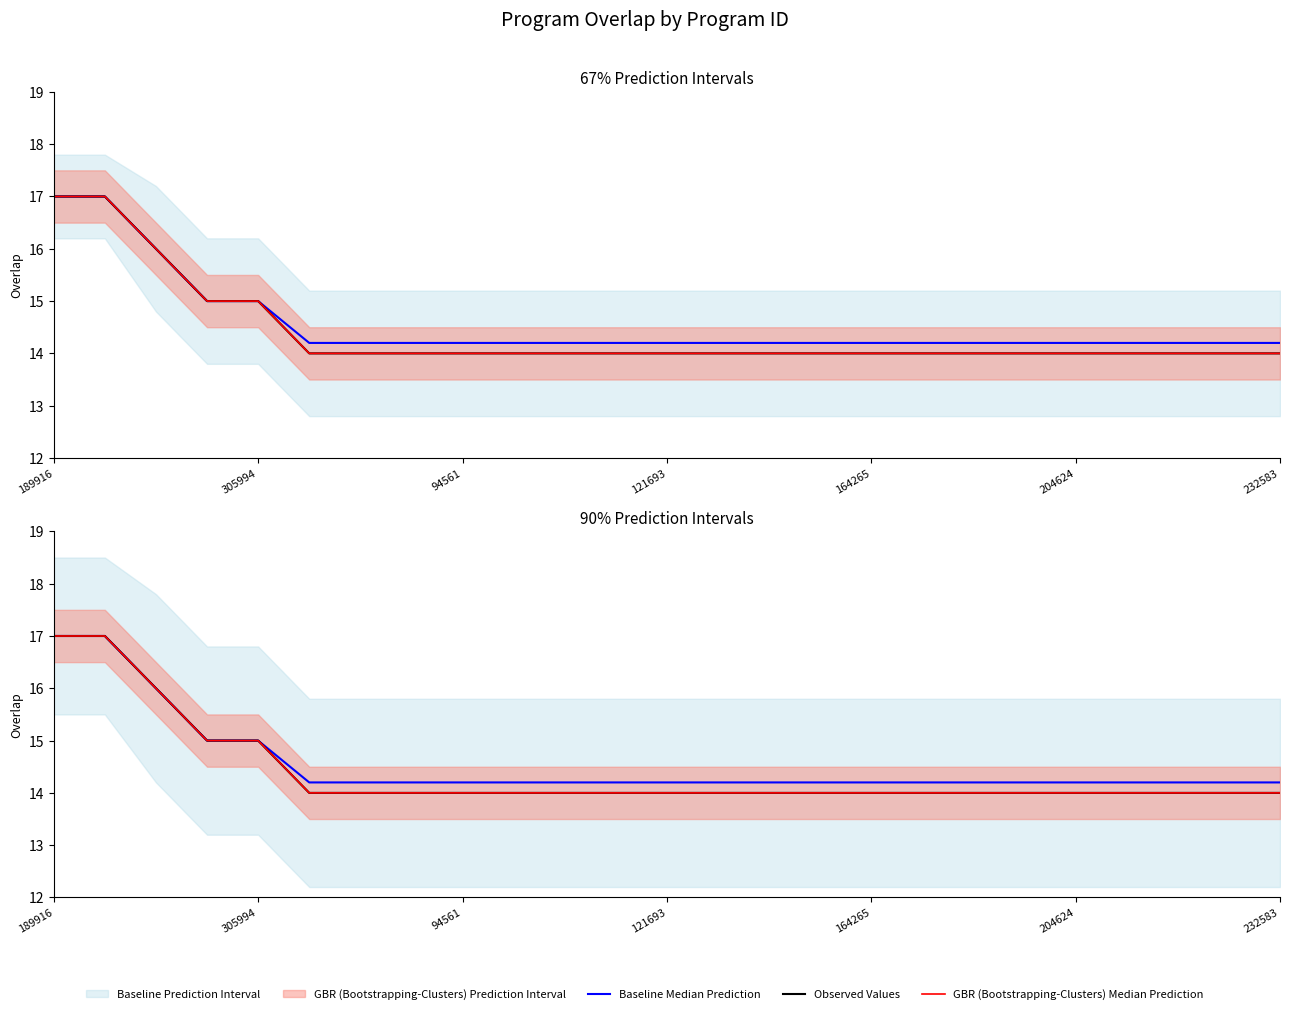

Reading left to right, transcribe all the data shown in this chart.

Baseline Median Prediction: 17.0	17.0	16.0	15.0	15.0	14.2	14.2	14.2	14.2	14.2	14.2	14.2	14.2	14.2	14.2	14.2	14.2	14.2	14.2	14.2	14.2	14.2	14.2	14.2	14.2
Observed Values: 17.0	17.0	16.0	15.0	15.0	14.0	14.0	14.0	14.0	14.0	14.0	14.0	14.0	14.0	14.0	14.0	14.0	14.0	14.0	14.0	14.0	14.0	14.0	14.0	14.0
GBR (Bootstrapping-Clusters) Median Prediction: 17.0	17.0	16.0	15.0	15.0	14.0	14.0	14.0	14.0	14.0	14.0	14.0	14.0	14.0	14.0	14.0	14.0	14.0	14.0	14.0	14.0	14.0	14.0	14.0	14.0